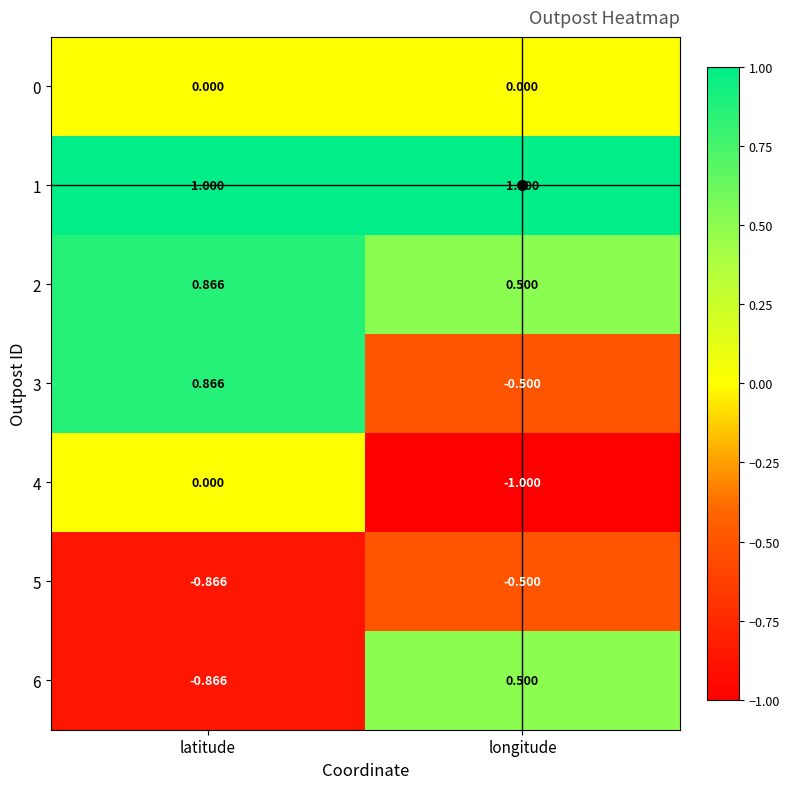

Is the value of 5 at latitude greater than the value of 4 at longitude?

Yes